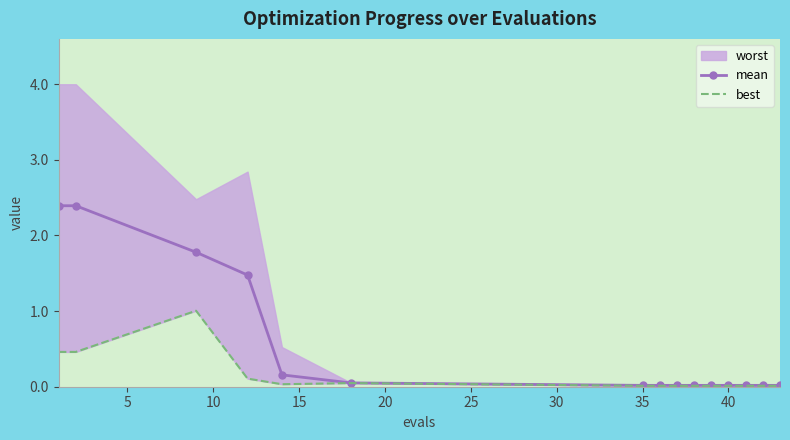

Is it true that mean equals 0.0 at 35?

True